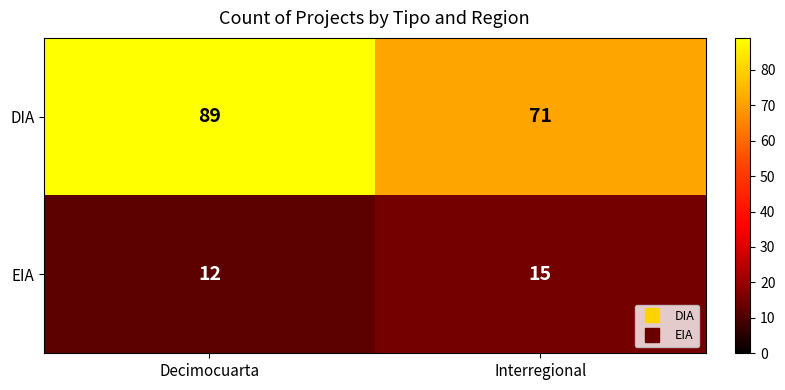

Which category has the lowest value across all series?

Decimocuarta